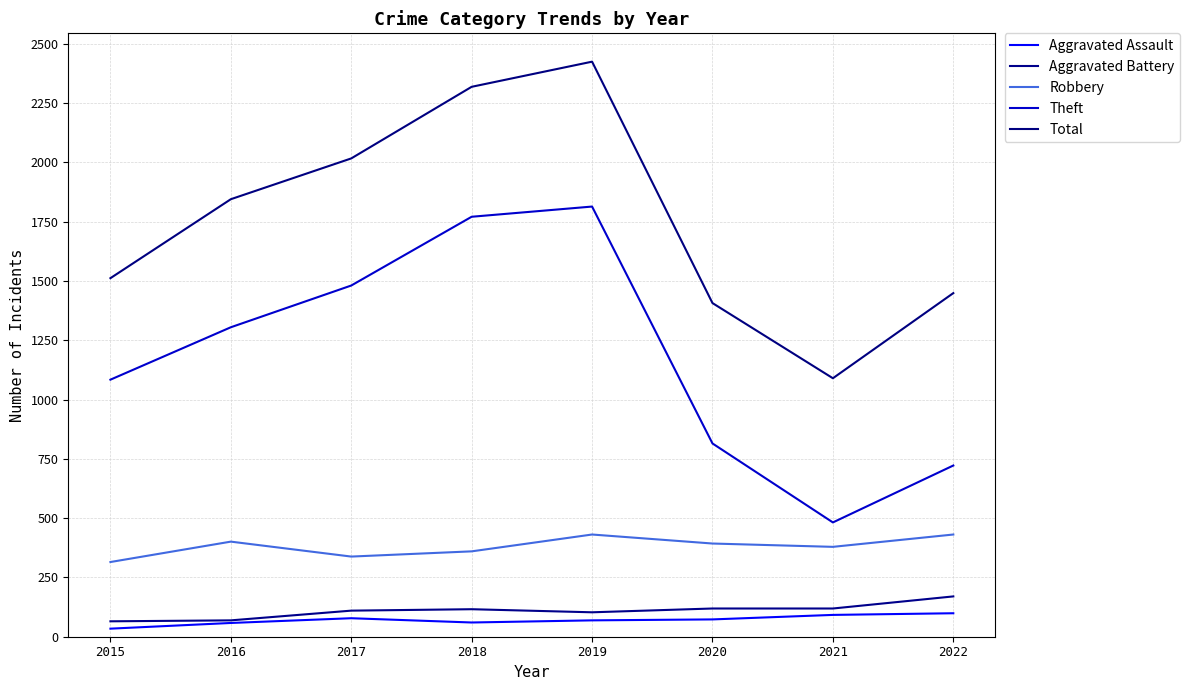

True or false: Aggravated Assault and Robbery intersect in this chart.

False